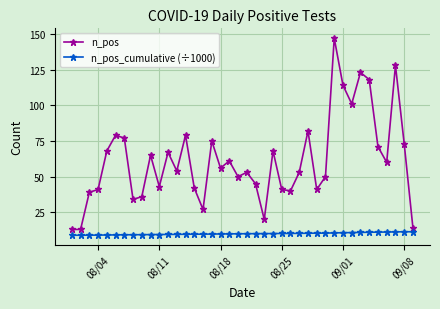

True or false: n_pos and n_pos_cumulative (÷1000) intersect in this chart.

False